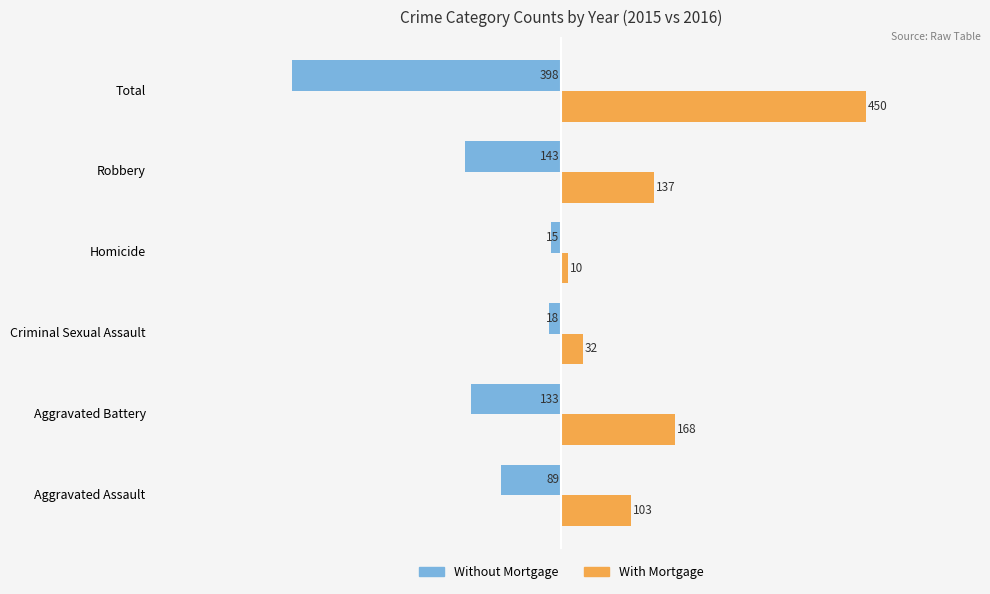

At which category is the sum across all series the highest?

Total